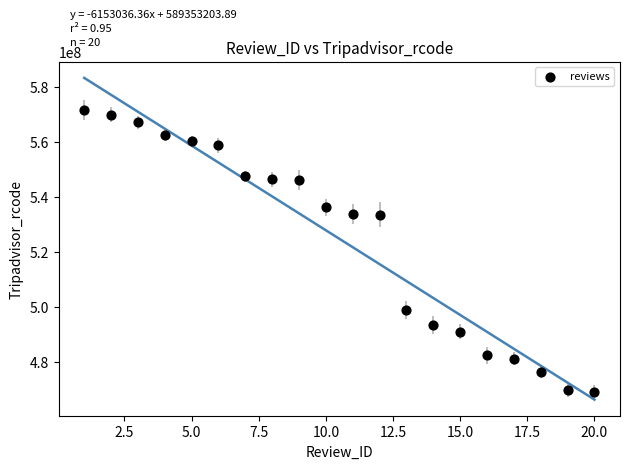

What is the range of Y values (max minus min)?

102275477